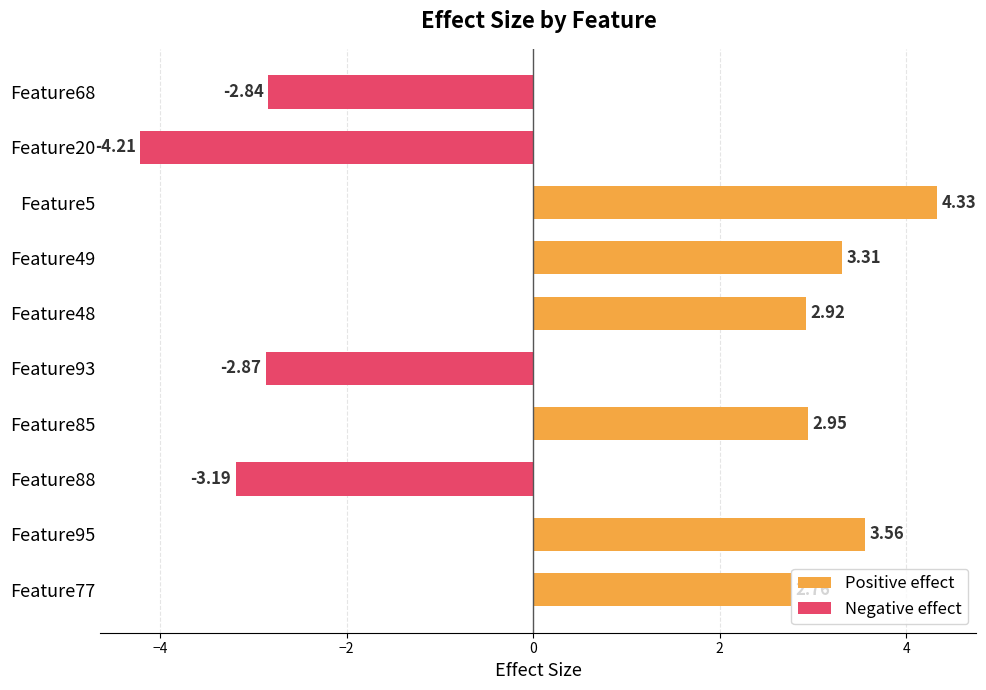

Rank the categories by value from highest to lowest.

Feature5, Feature95, Feature49, Feature85, Feature48, Feature77, Feature68, Feature93, Feature88, Feature20